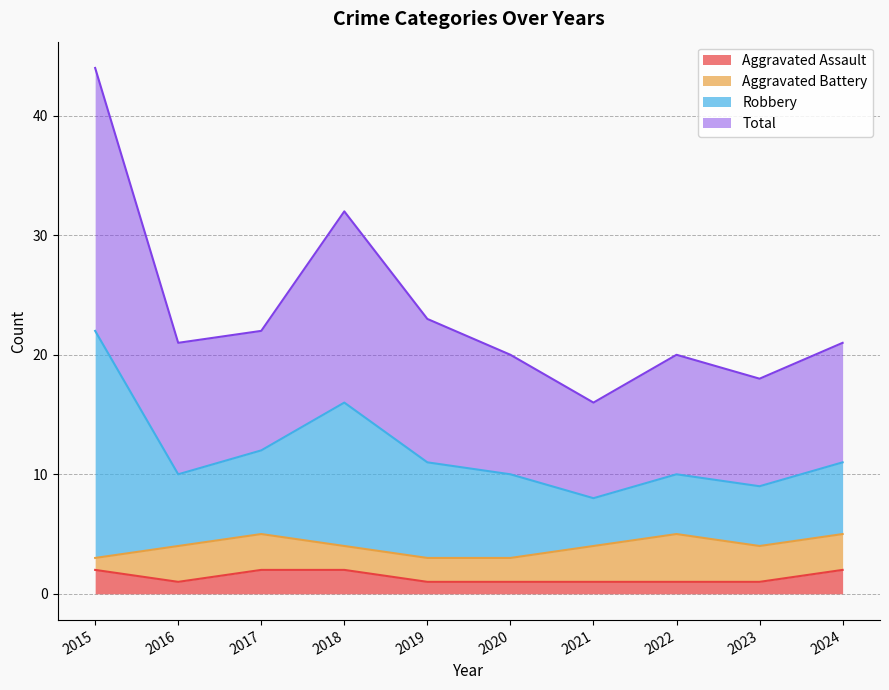

True or false: Aggravated Assault has a value of 2 at 2018.

True